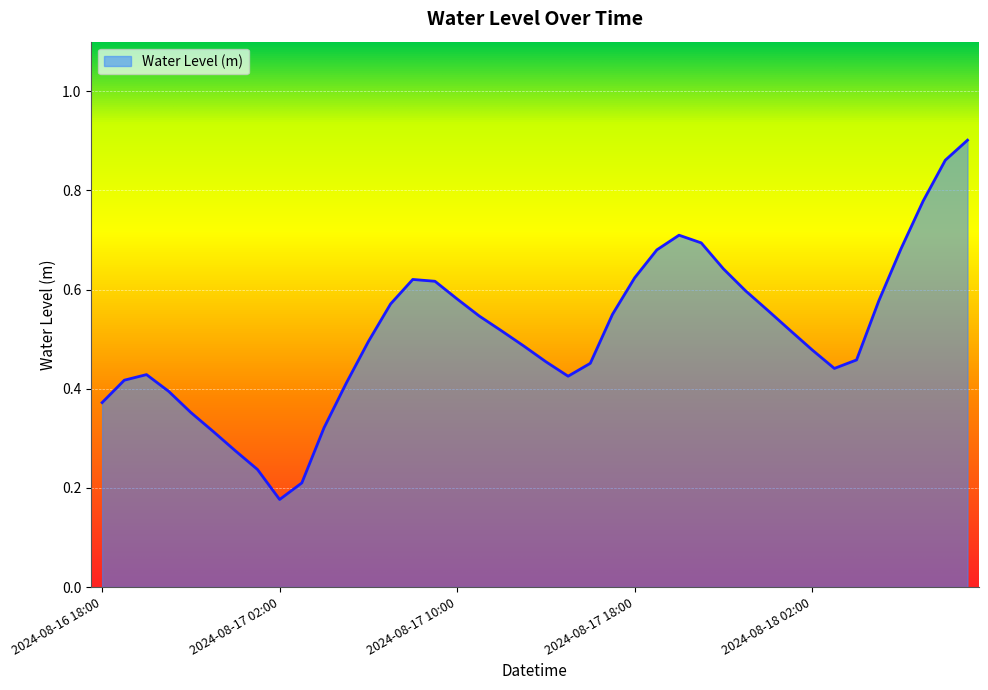

Rank the categories by value from highest to lowest.

2024-08-18 09:00, 2024-08-18 08:00, 2024-08-18 07:00, 2024-08-17 20:00, 2024-08-17 21:00, 2024-08-18 06:00, 2024-08-17 19:00, 2024-08-17 22:00, 2024-08-17 18:00, 2024-08-17 08:00, 2024-08-17 09:00, 2024-08-17 23:00, 2024-08-17 10:00, 2024-08-18 05:00, 2024-08-17 07:00, 2024-08-18 00:00, 2024-08-17 17:00, 2024-08-17 11:00, 2024-08-18 01:00, 2024-08-17 12:00, 2024-08-17 06:00, 2024-08-17 13:00, 2024-08-18 02:00, 2024-08-18 04:00, 2024-08-17 14:00, 2024-08-17 16:00, 2024-08-18 03:00, 2024-08-16 20:00, 2024-08-17 15:00, 2024-08-16 19:00, 2024-08-17 05:00, 2024-08-16 21:00, 2024-08-16 18:00, 2024-08-16 22:00, 2024-08-17 04:00, 2024-08-16 23:00, 2024-08-17 00:00, 2024-08-17 01:00, 2024-08-17 03:00, 2024-08-17 02:00